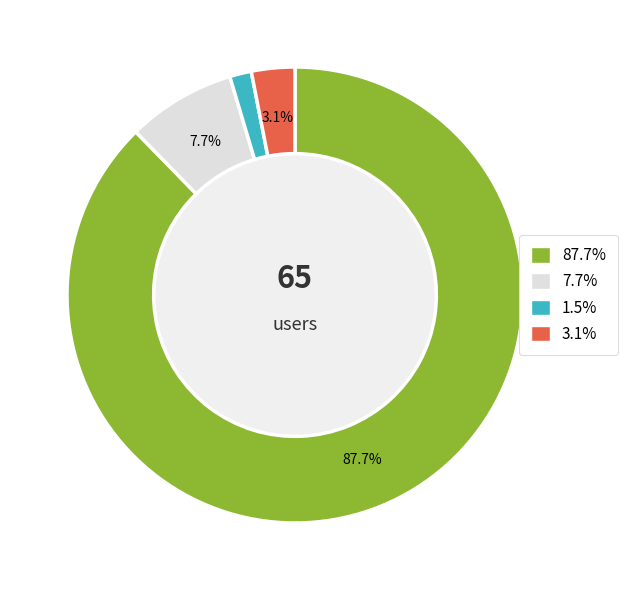

Does any single category account for the majority?

Yes